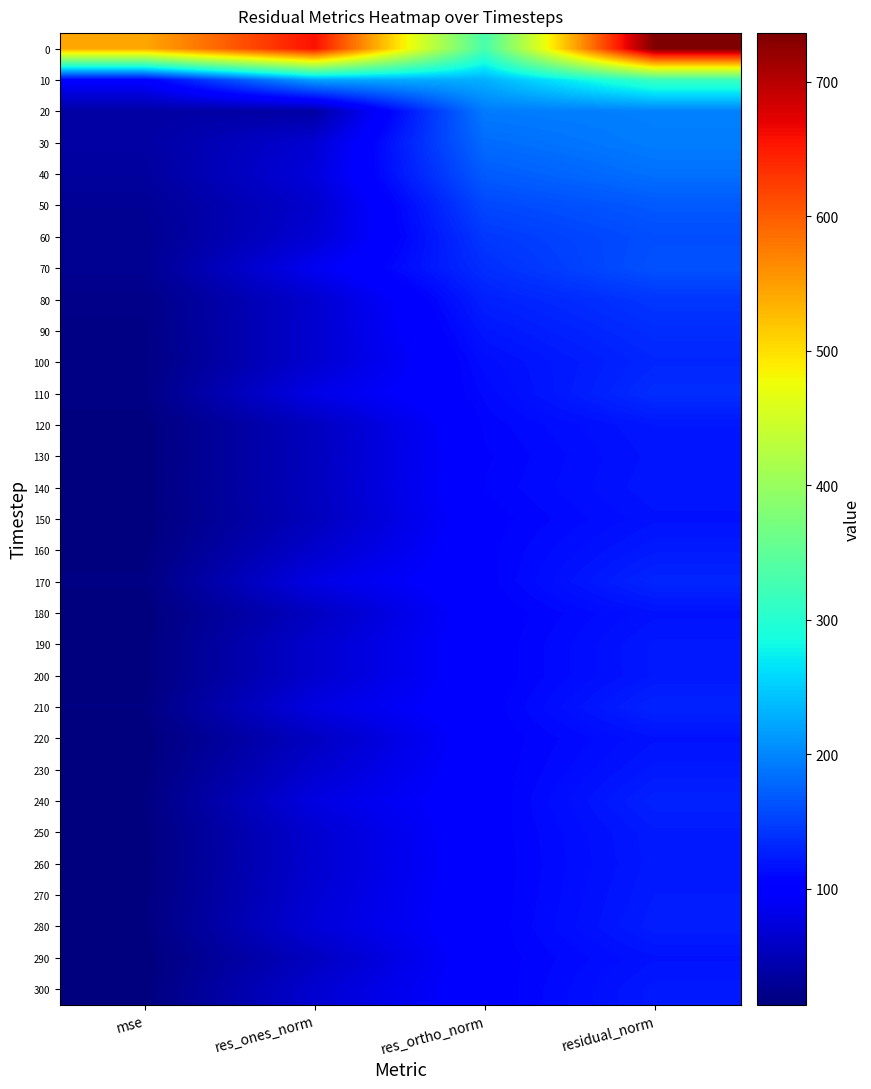

What is the spread (max minus min) of values at res_ones_norm?

621.0